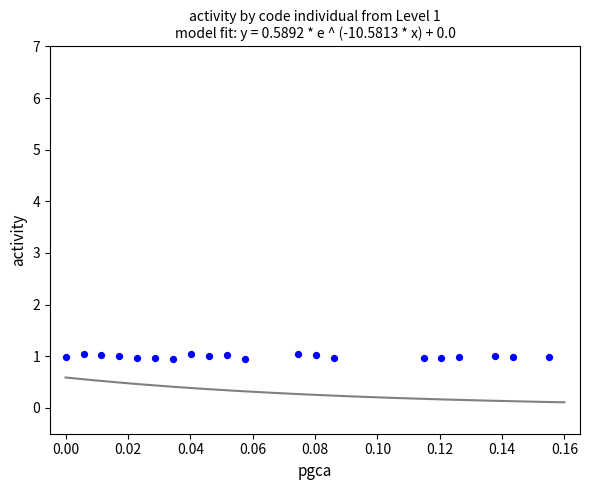

List the coordinates of all points as (X, Y) pairs, reading left to right.

(0.0, 1.0)  (0.0, 1.0)  (0.0, 1.0)  (0.0, 1.0)  (0.0, 1.0)  (0.0, 1.0)  (0.0, 1.0)  (0.0, 1.0)  (0.0, 1.0)  (0.1, 1.0)  (0.1, 1.0)  (0.1, 1.0)  (0.1, 1.0)  (0.1, 1.0)  (0.1, 1.0)  (0.1, 1.0)  (0.1, 1.0)  (0.1, 1.0)  (0.1, 1.0)  (0.2, 1.0)